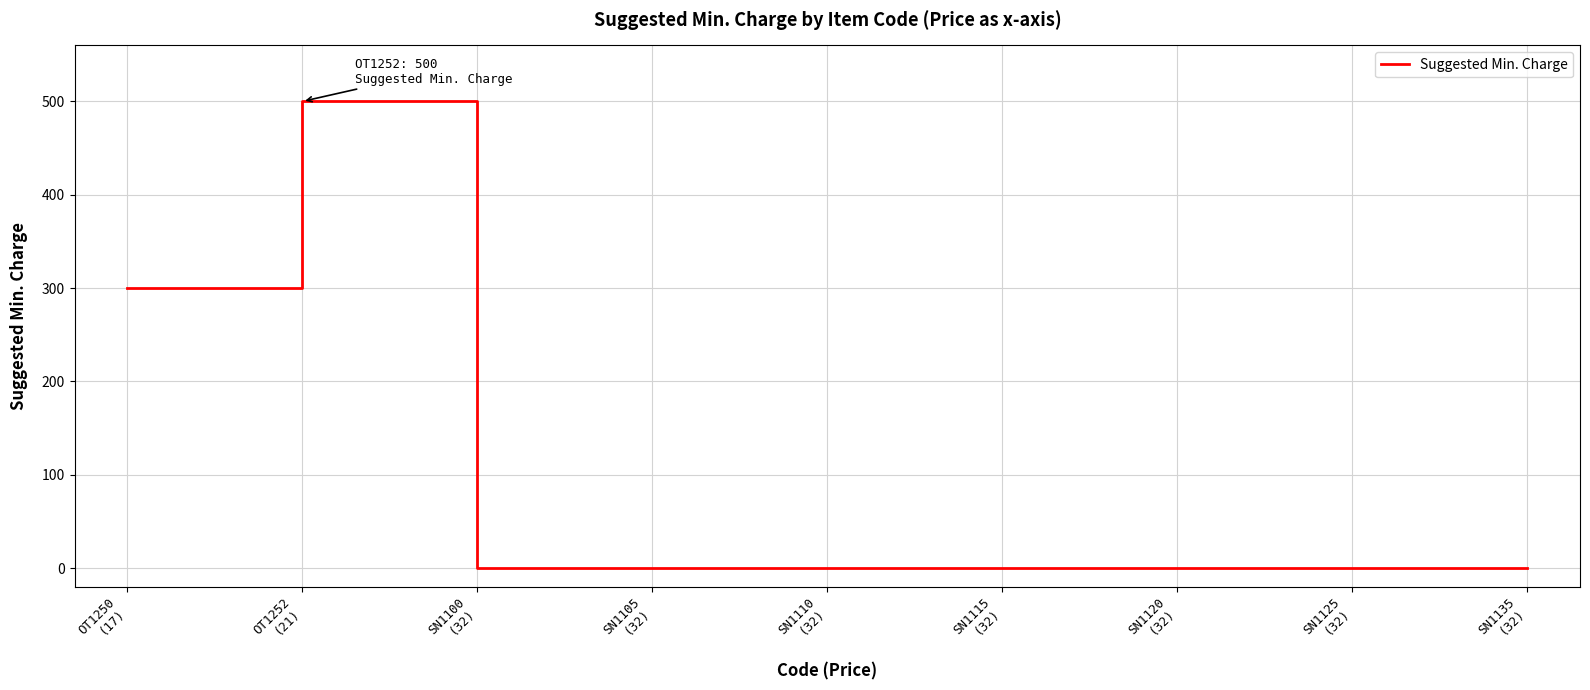

Reading right to left, what are all the values shown in this chart?

0	0	0	0	0	0	0	500	300